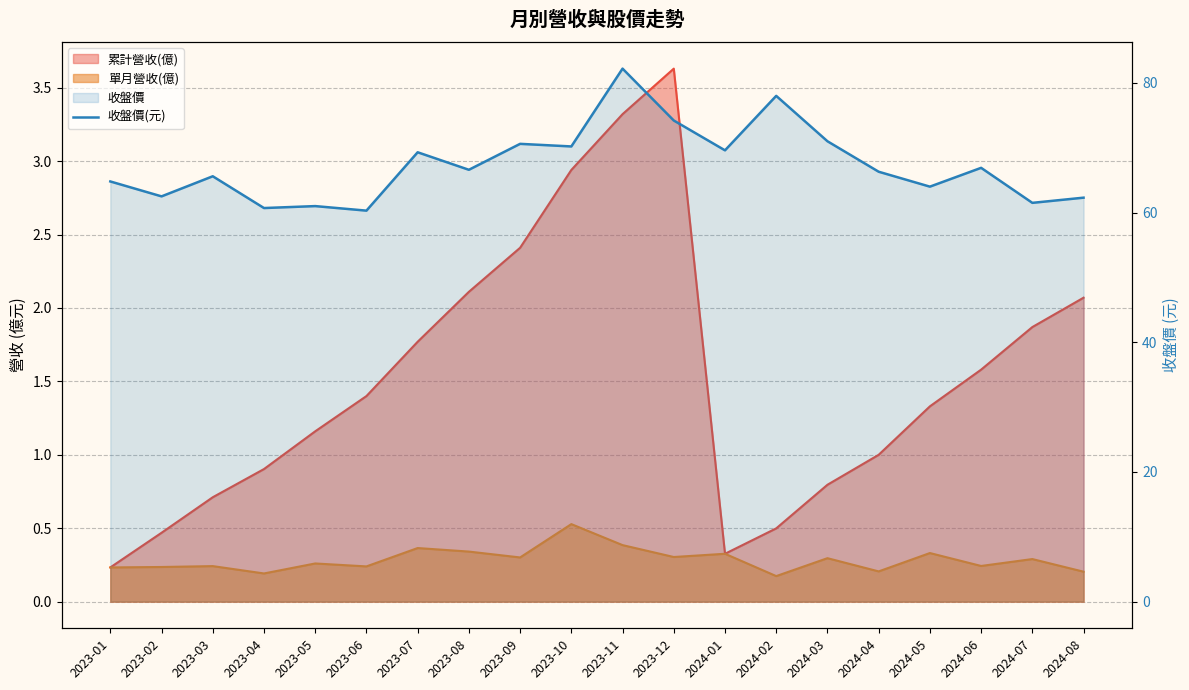

Read the value at 2024-01.

69.6